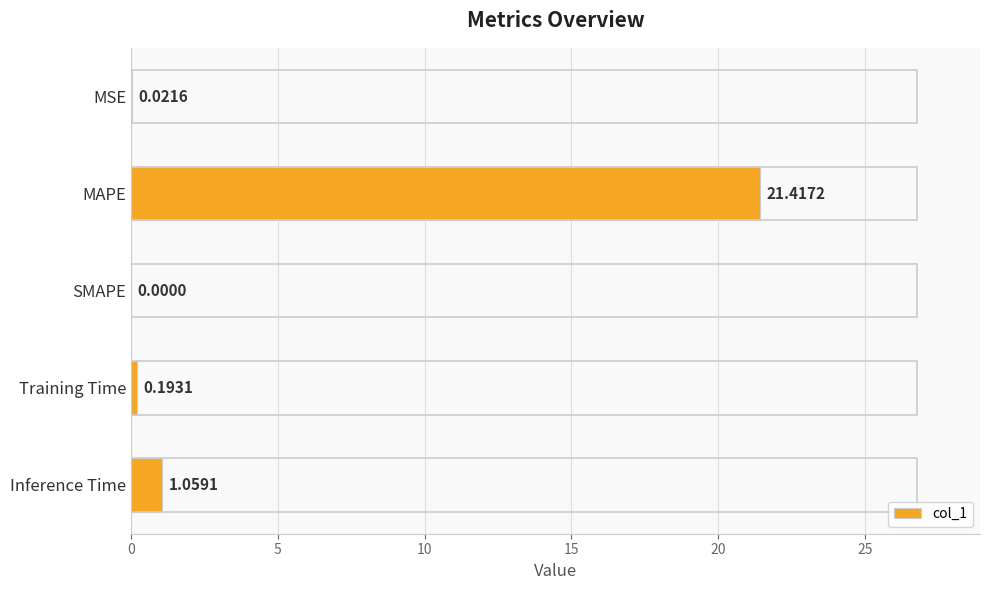

What is the sum of the values at SMAPE and MAPE?

21.4